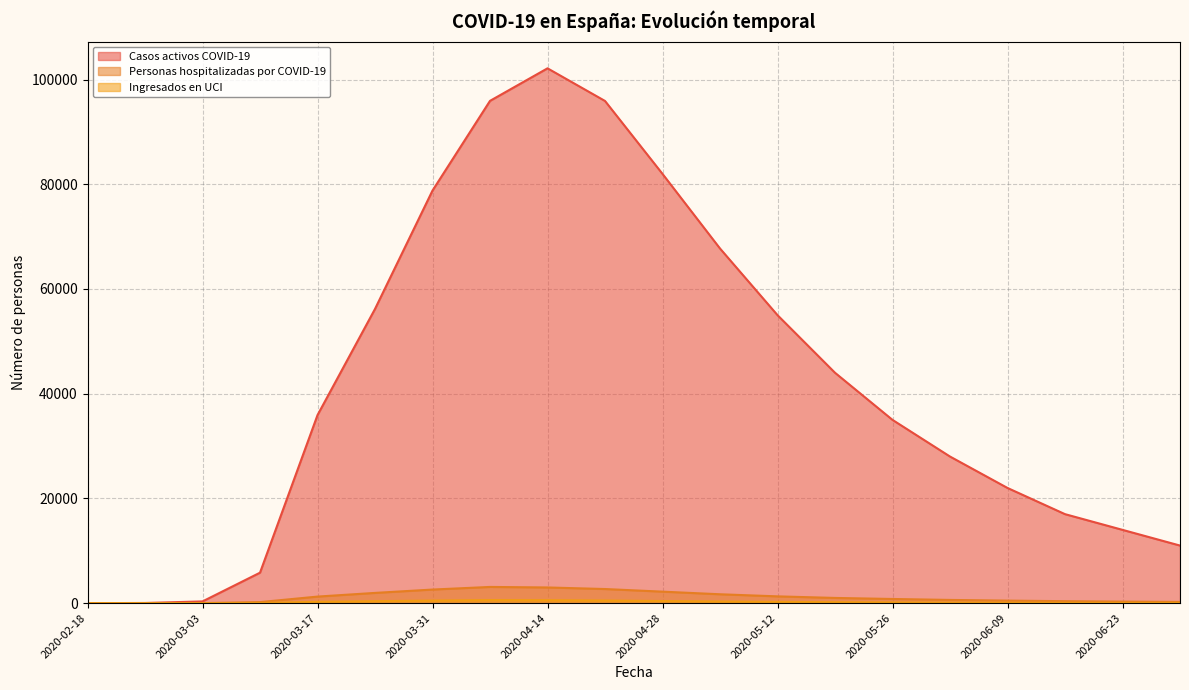

What is the difference between the maximum and minimum values in the Casos activos COVID-19 series?

102134.0